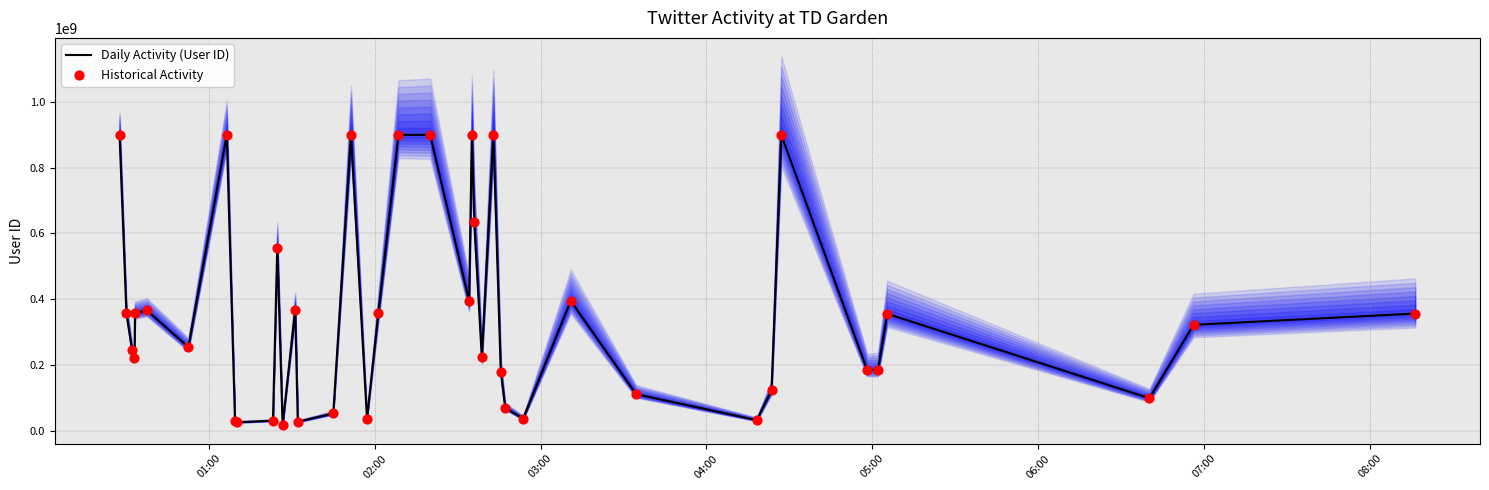

What are all the series names shown in the legend?

Daily Activity (User ID), Historical Activity